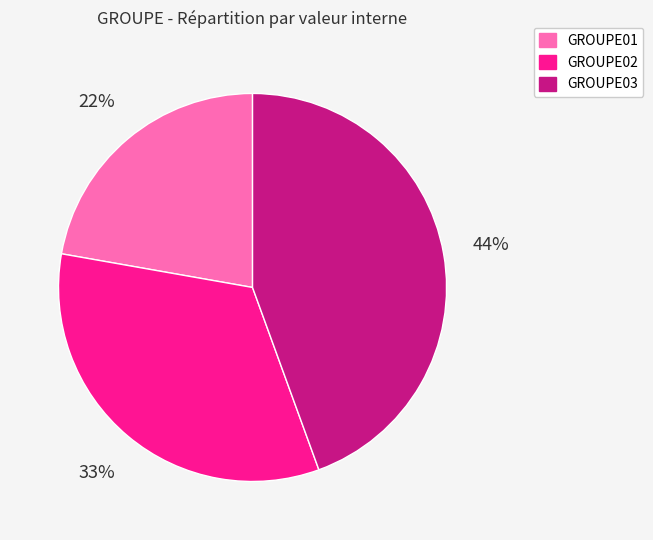

To the nearest percent, what is the average slice percentage?

33%